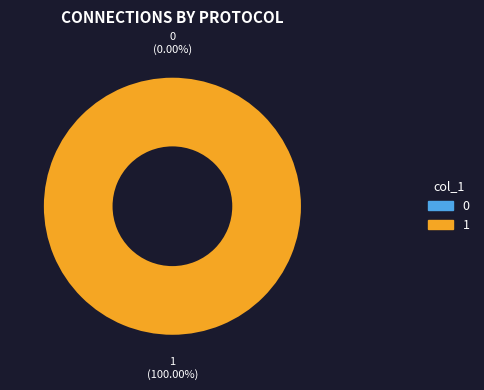

Is 0 the majority of the pie?

No